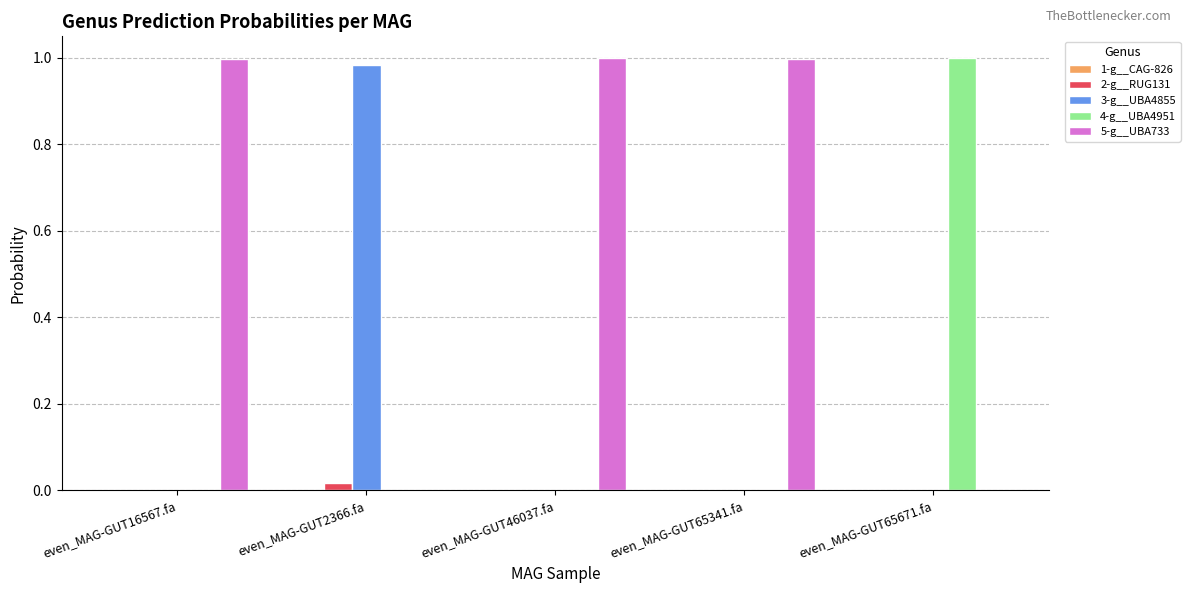

Which series has the largest total across all categories?

5-g__UBA733